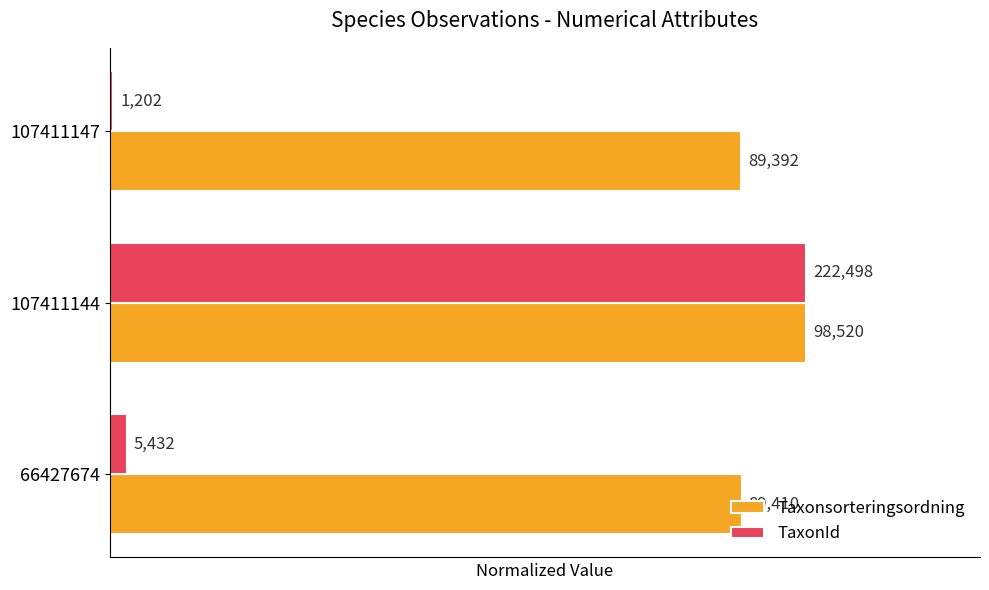

What are all the series names shown in the legend?

Taxonsorteringsordning, TaxonId